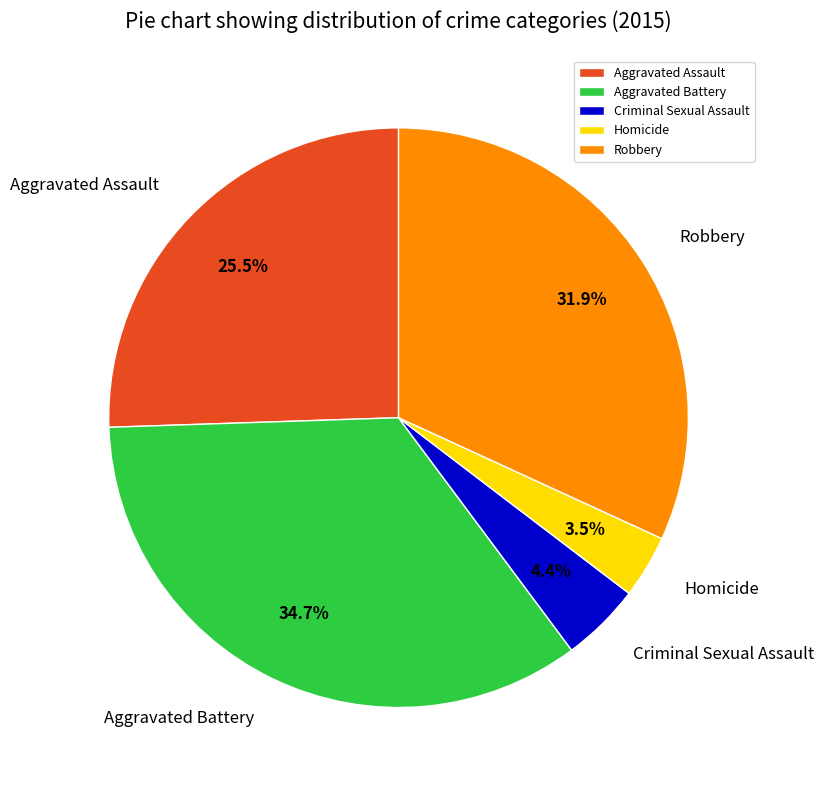

What is the largest slice in the pie chart?

Aggravated Battery